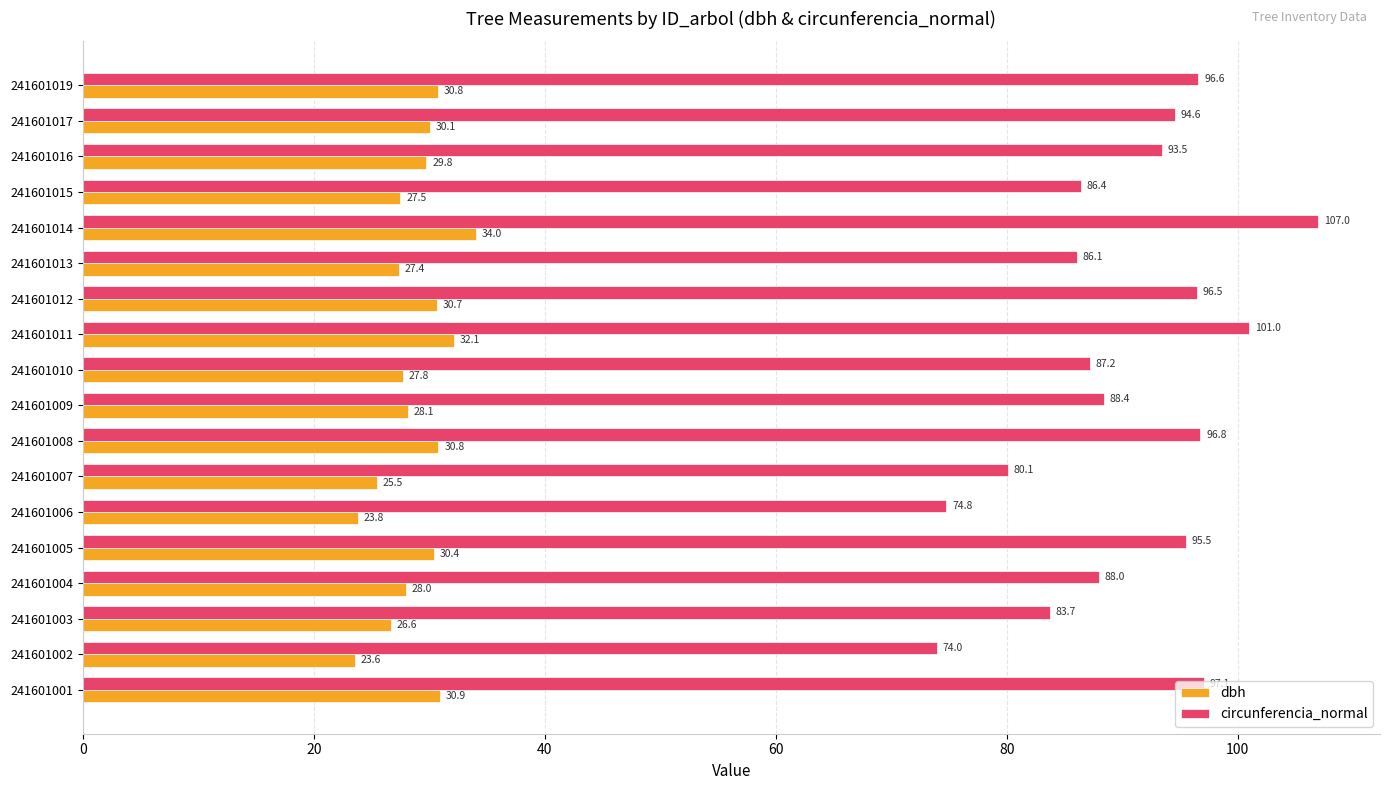

The value of dbh at 241601011 is 51.6. True or false?

False